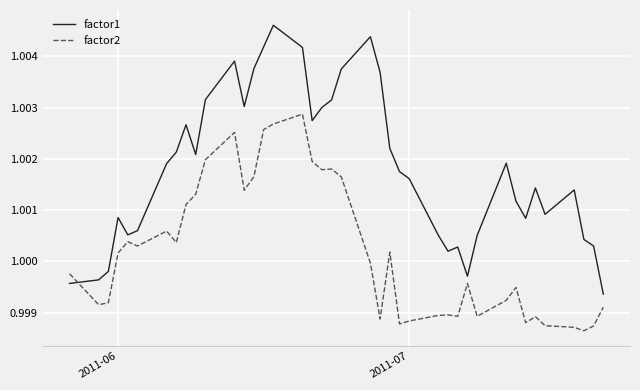

Which series has the largest total across all categories?

factor1